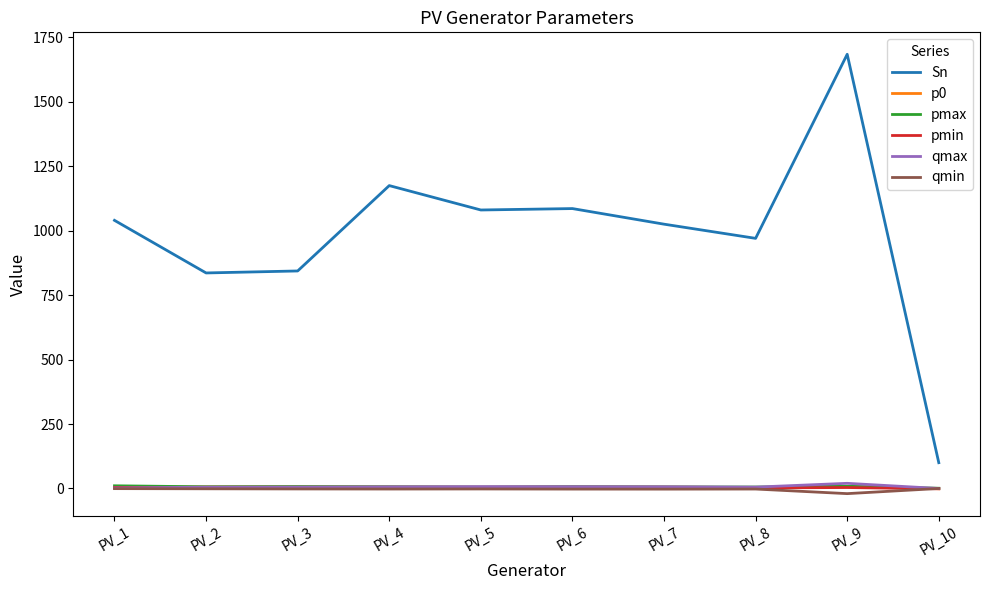

True or false: qmin has a value of -2.3 at PV_6.

True